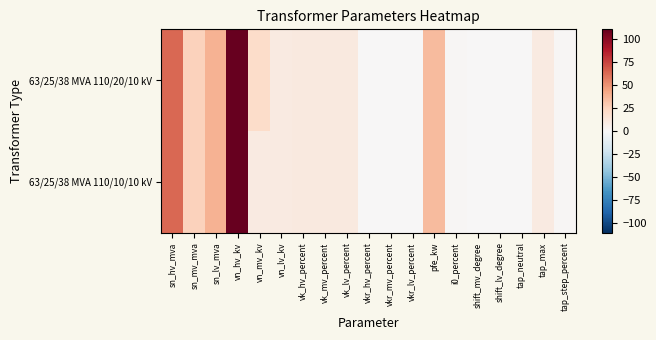

Reading left to right, transcribe all the data shown in this chart.

63/25/38 MVA 110/20/10 kV: sn_hv_mva=63.0	sn_mv_mva=25.0	sn_lv_mva=38.0	vn_hv_kv=110.0	vn_mv_kv=20.0	vn_lv_kv=10.0	vk_hv_percent=10.4	vk_mv_percent=10.4	vk_lv_percent=10.4	vkr_hv_percent=0.3	vkr_mv_percent=0.3	vkr_lv_percent=0.3	pfe_kw=35.0	i0_percent=0.9	shift_mv_degree=0.0	shift_lv_degree=0.0	tap_neutral=0.0	tap_max=10.0	tap_step_percent=1.2
63/25/38 MVA 110/10/10 kV: sn_hv_mva=63.0	sn_mv_mva=25.0	sn_lv_mva=38.0	vn_hv_kv=110.0	vn_mv_kv=10.0	vn_lv_kv=10.0	vk_hv_percent=10.4	vk_mv_percent=10.4	vk_lv_percent=10.4	vkr_hv_percent=0.3	vkr_mv_percent=0.3	vkr_lv_percent=0.3	pfe_kw=35.0	i0_percent=0.9	shift_mv_degree=0.0	shift_lv_degree=0.0	tap_neutral=0.0	tap_max=10.0	tap_step_percent=1.2